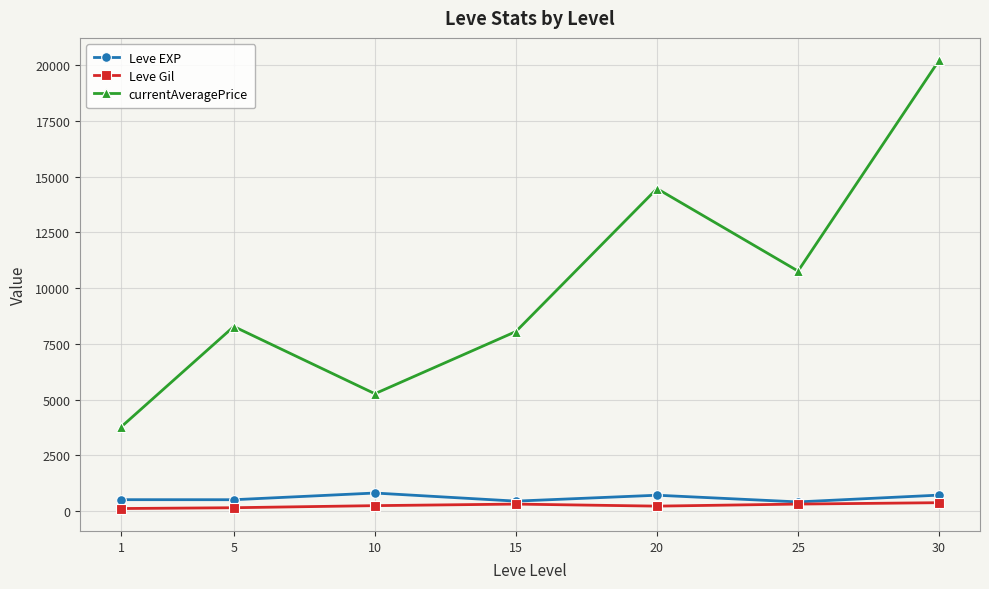

Rank the series by their maximum value, from lowest to highest.

Leve Gil, Leve EXP, currentAveragePrice